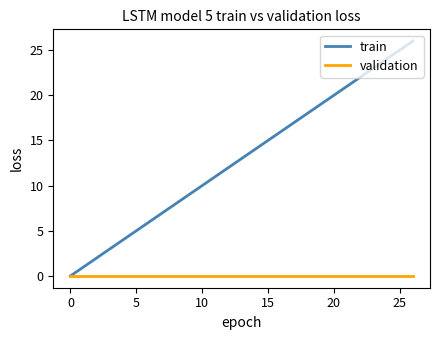

Which series has the largest range (max minus min)?

train